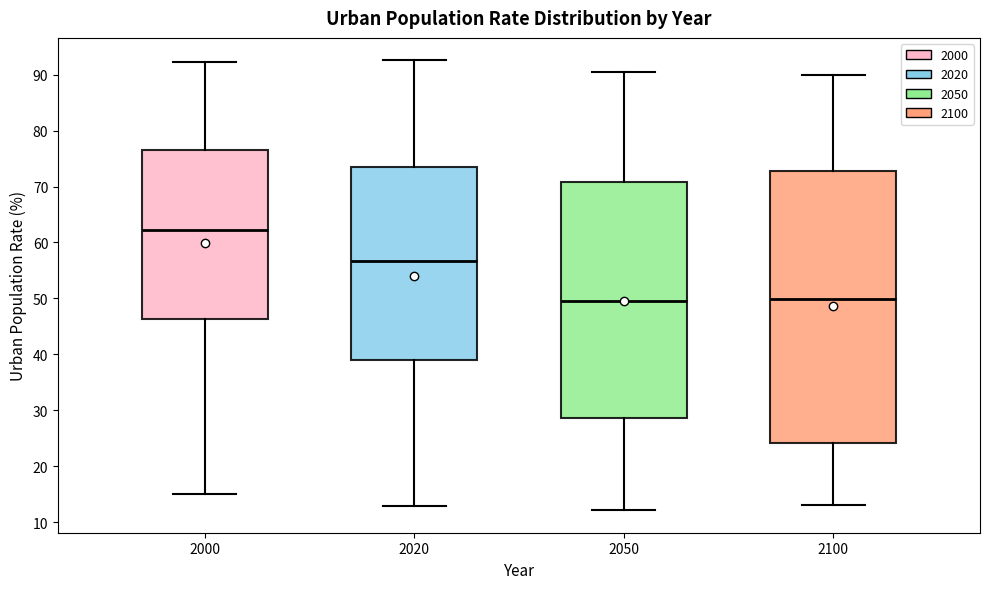

Which box is the tallest, from its lower edge to its upper edge?

2100